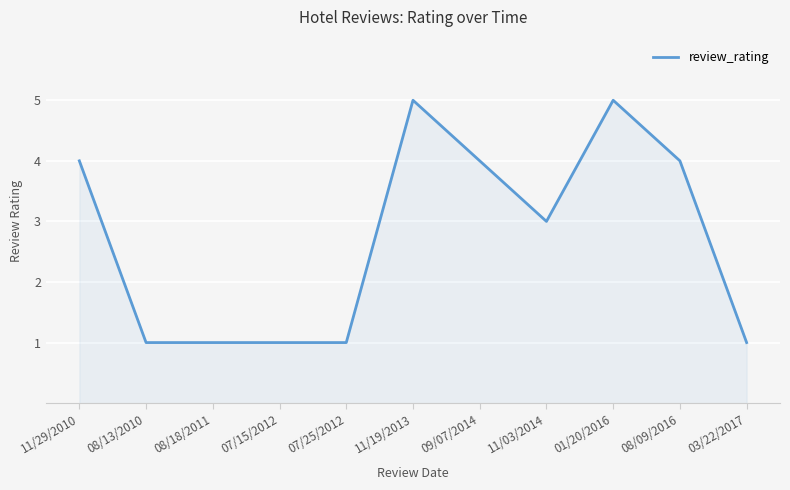

What is the ratio of the value at 08/13/2010 to the value at 07/15/2012?

1.0